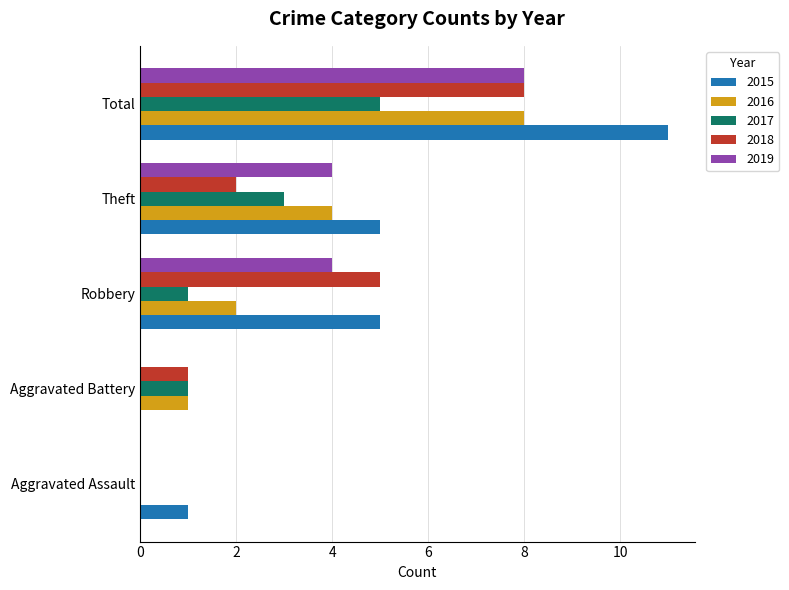

How many positive values does the 2018 series have?

4